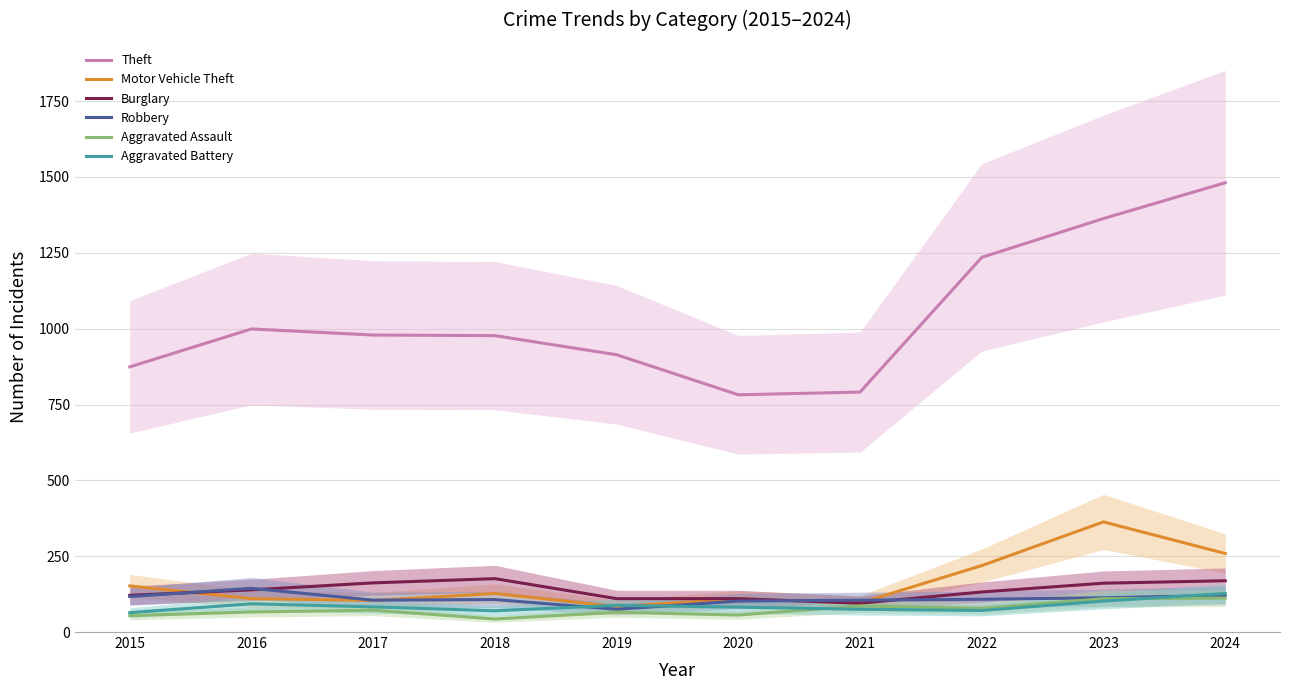

True or false: Aggravated Battery and Motor Vehicle Theft intersect in this chart.

True